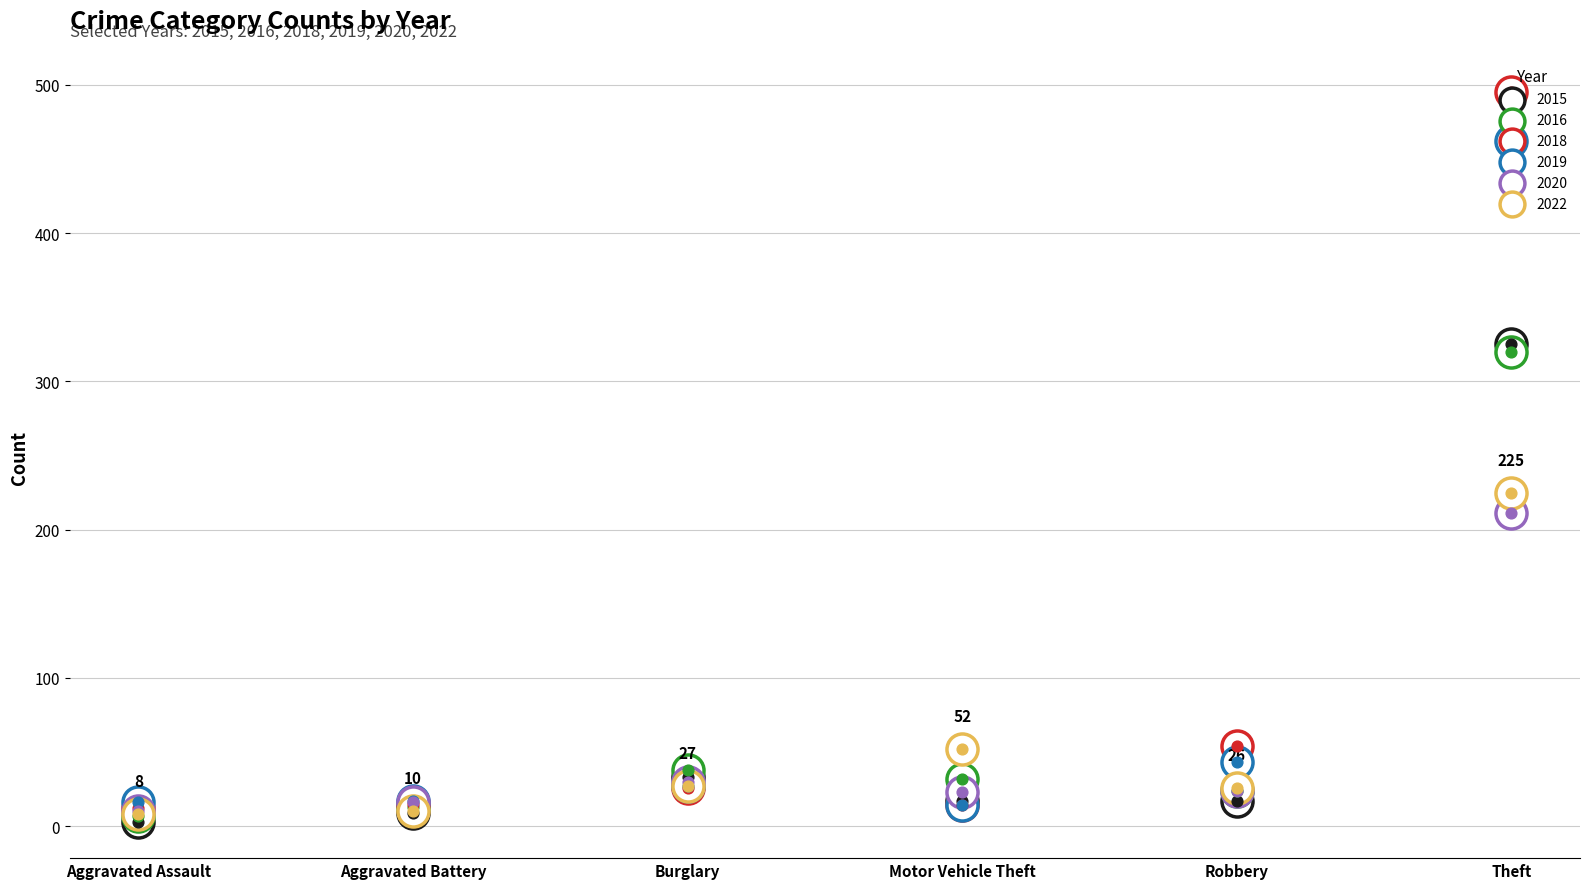

Which series has the largest total across all categories?

2018